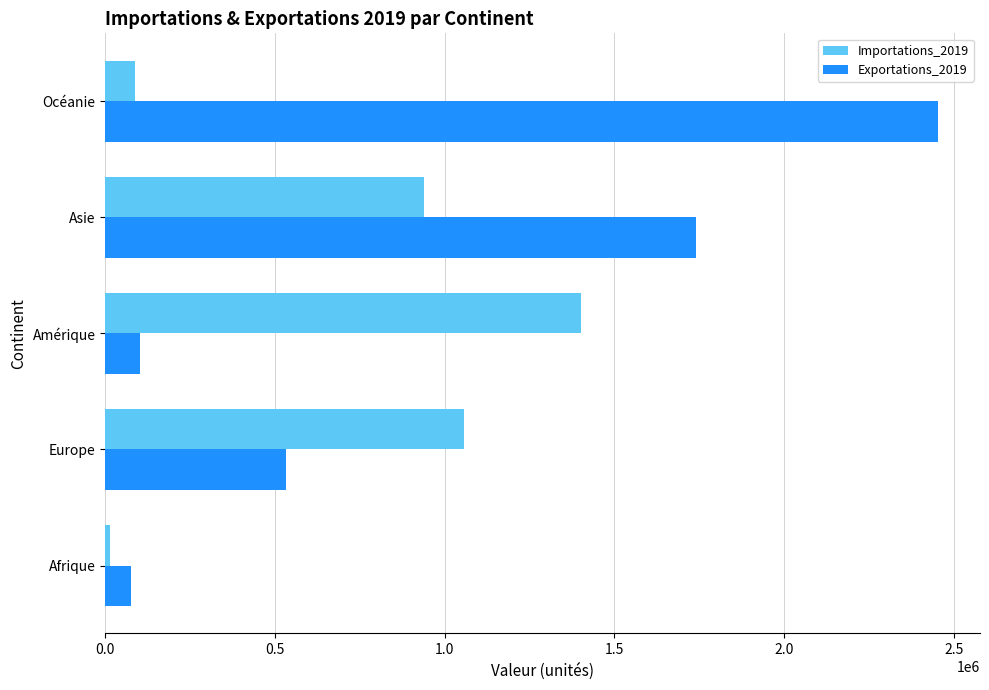

List the labels in order of Importations_2019 value, largest first.

Amérique, Europe, Asie, Océanie, Afrique